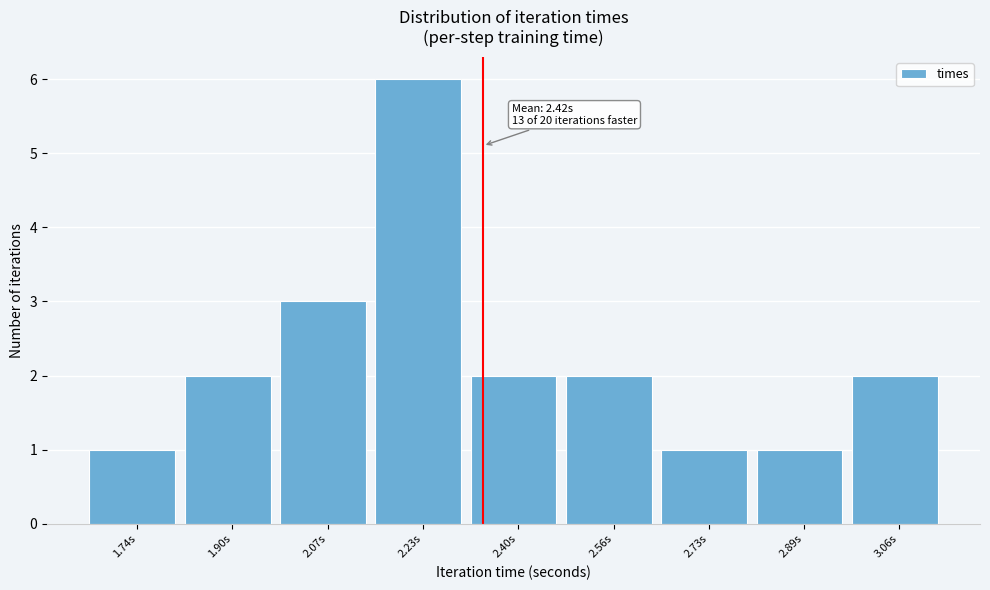

Reading right to left, extract all data points from this chart.

2	1	1	2	2	6	3	2	1